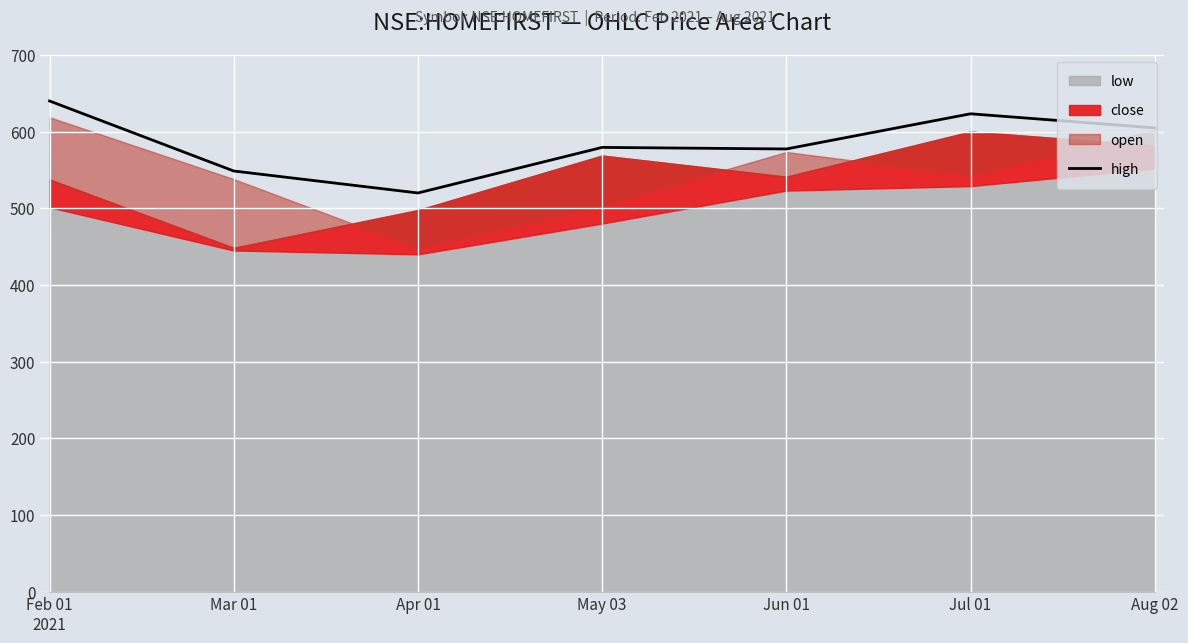

What is the change in value from Apr 01 to Aug 02?

+84.9